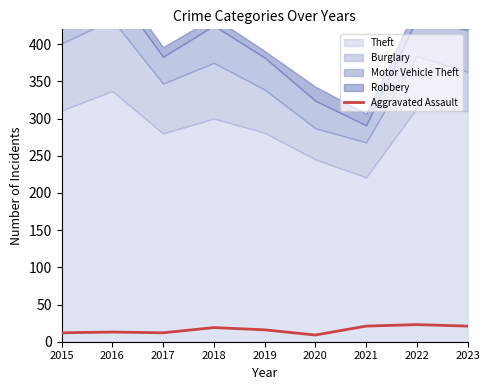

Where does the data first go above 16?

2018